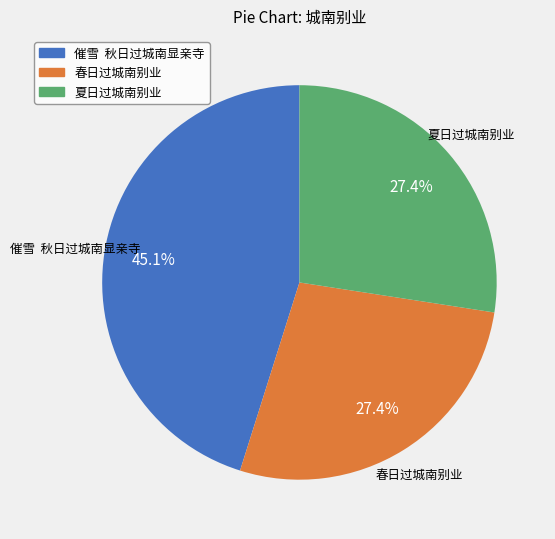

To the nearest percent, what is the difference between the largest and smallest slice percentages?

18%